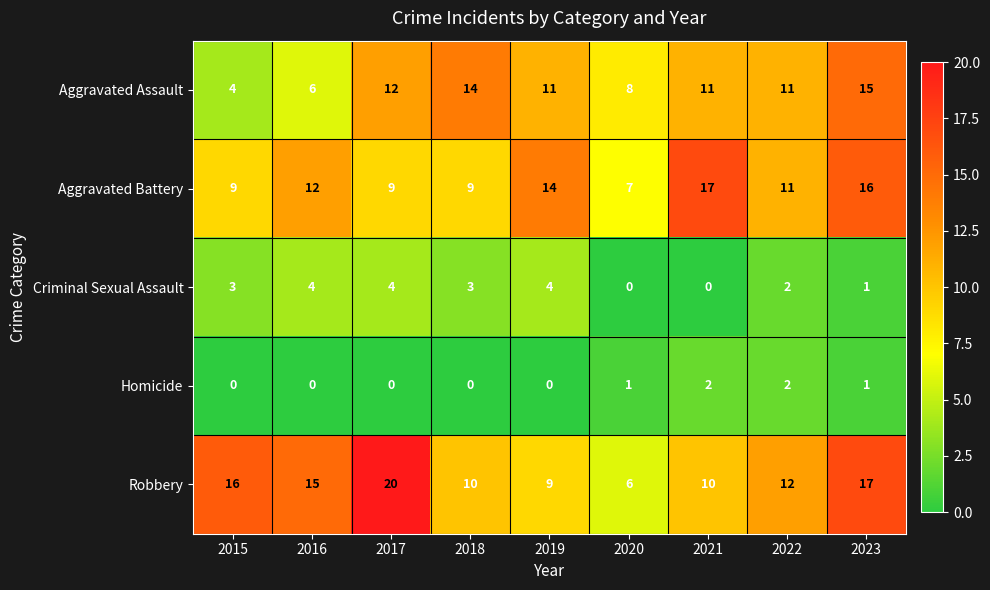

Rank the series by their maximum value, from highest to lowest.

Robbery, Aggravated Battery, Aggravated Assault, Criminal Sexual Assault, Homicide